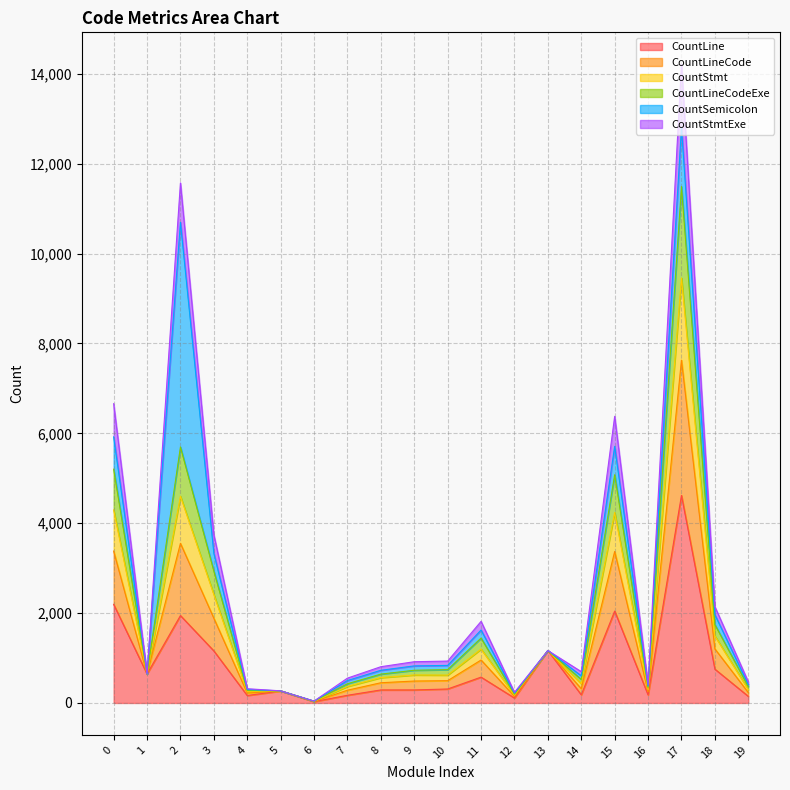

Which category has the lowest value in the CountLineCodeExe series?

6